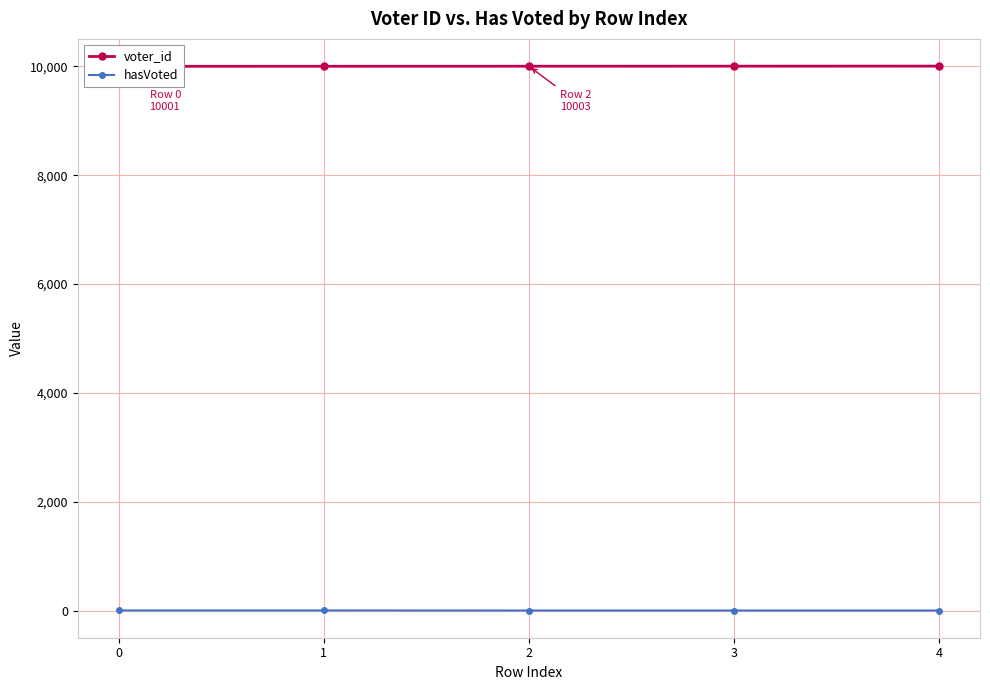

List the labels in order of hasVoted value, largest first.

0, 1, 2, 3, 4